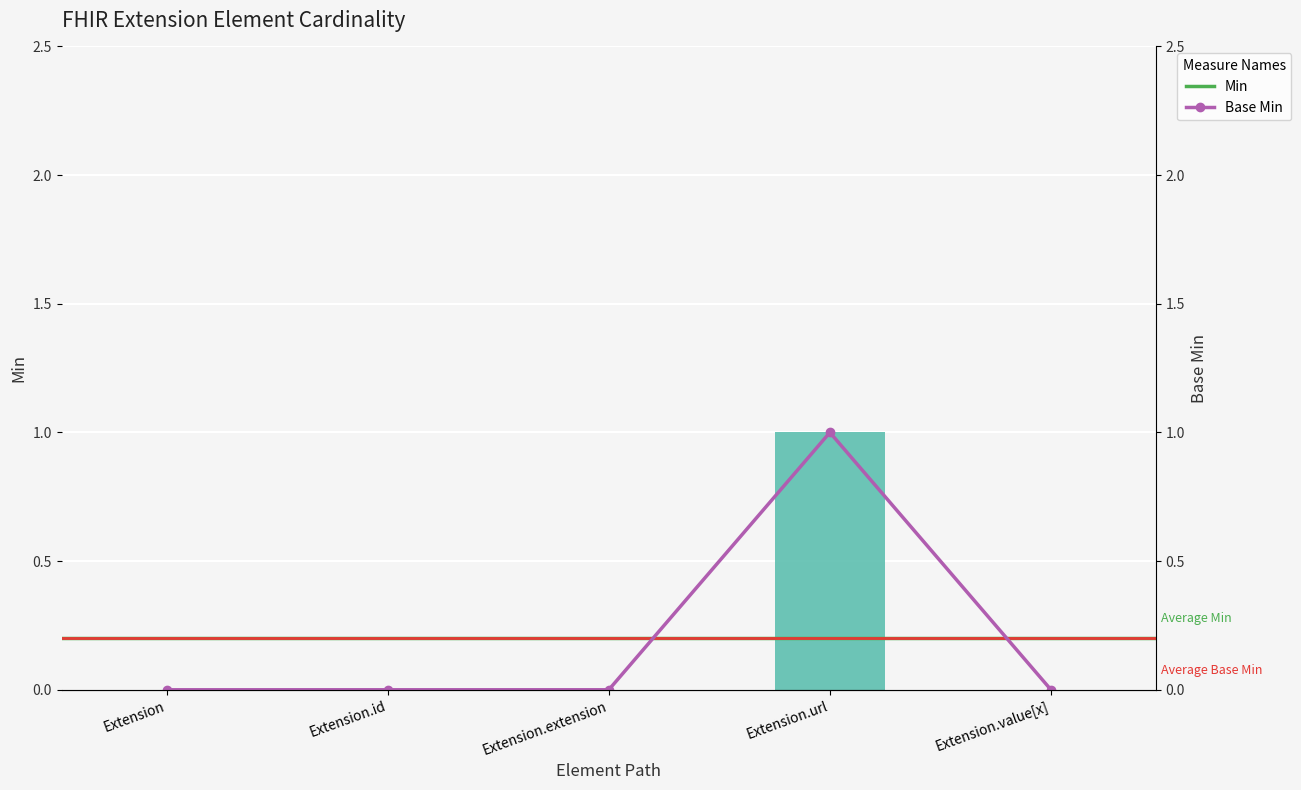

Reading right to left, transcribe all the data shown in this chart.

Min: 0	1	0	0	0
Base Min: 0	1	0	0	0